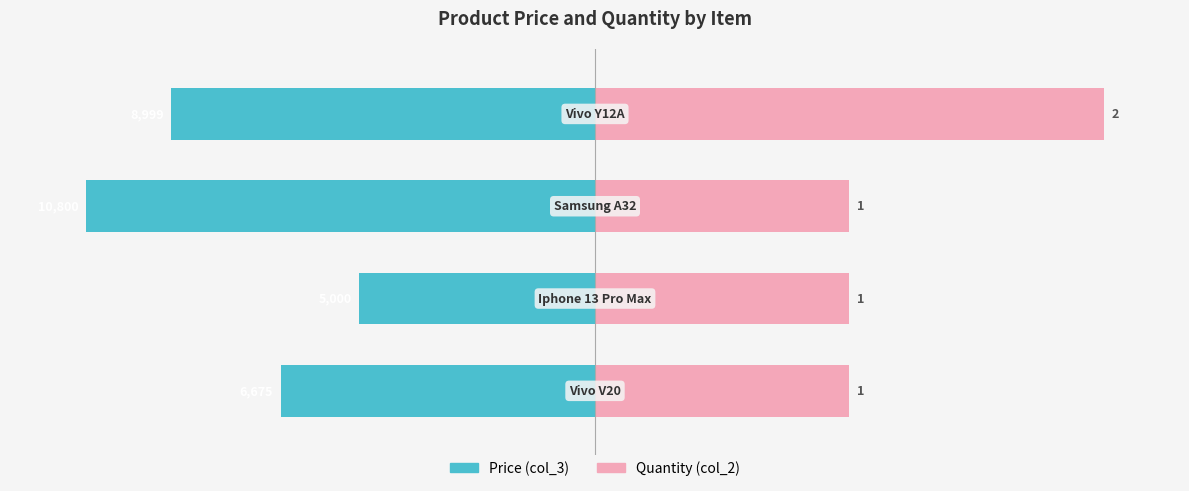

Are the bars horizontal?

Yes